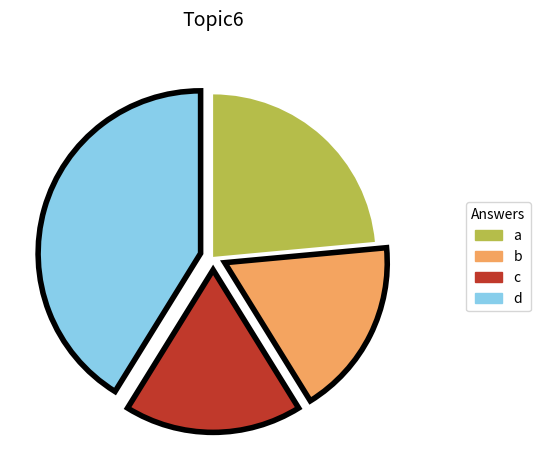

Is it true that b is 18% of the pie?

True